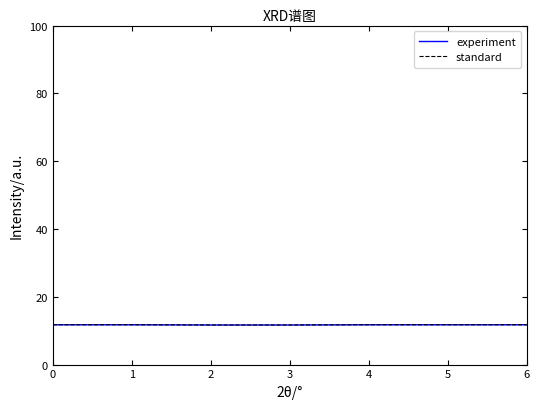

What is the greatest value displayed?

11.7